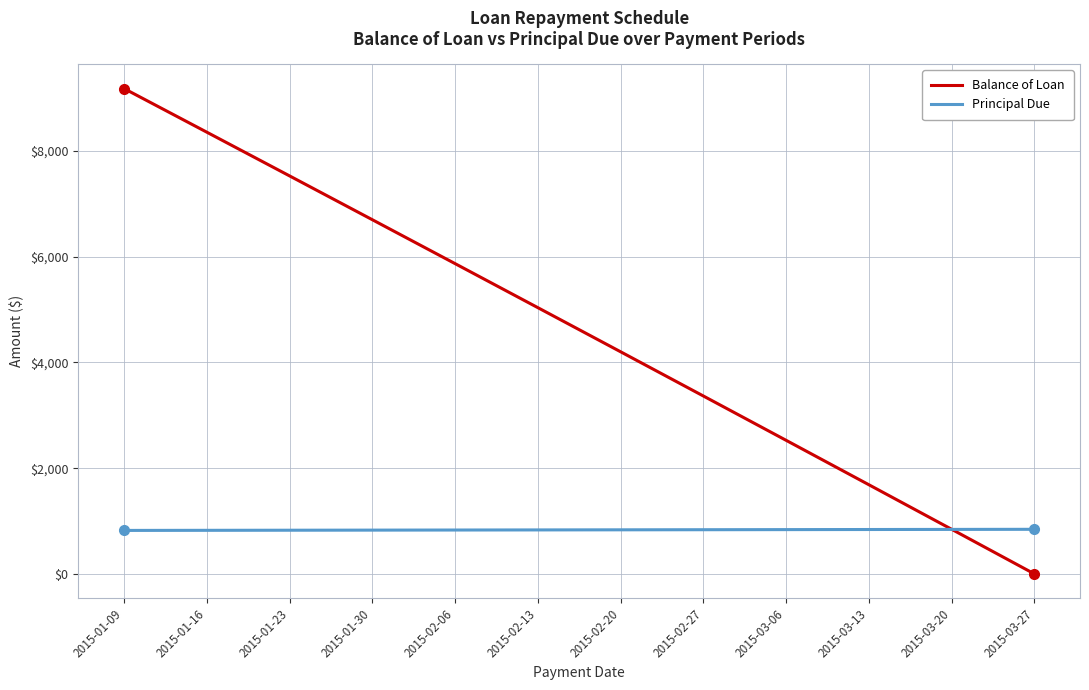

True or false: Balance of Loan has more than 0 points higher than both neighbors.

False